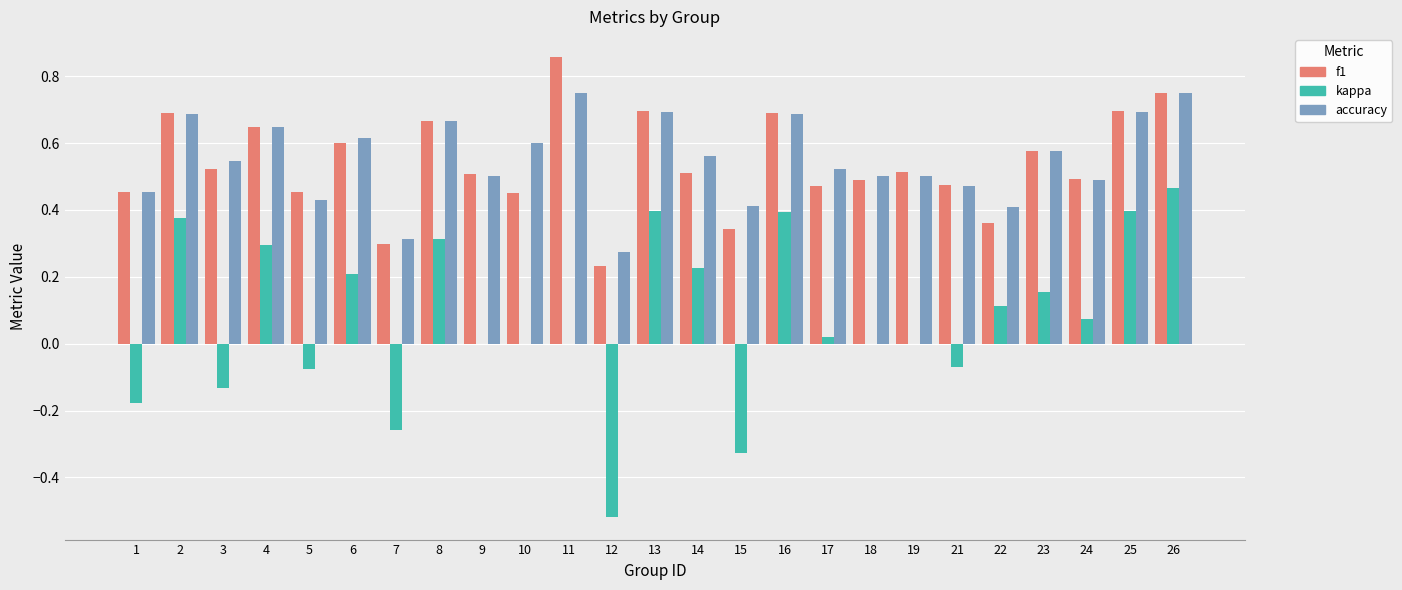

What is the sum of the f1 values at 14 and 4?

1.2